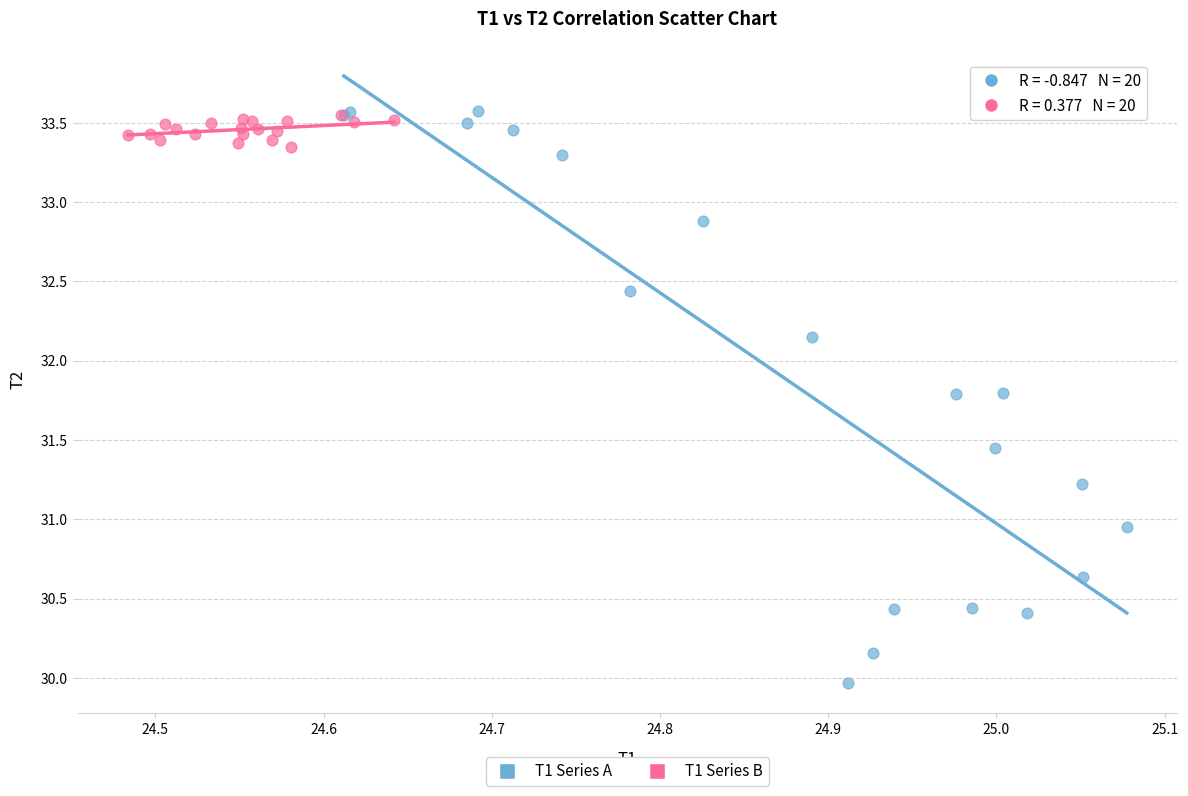

Which series reaches the minimum Y coordinate?

T1 Series A